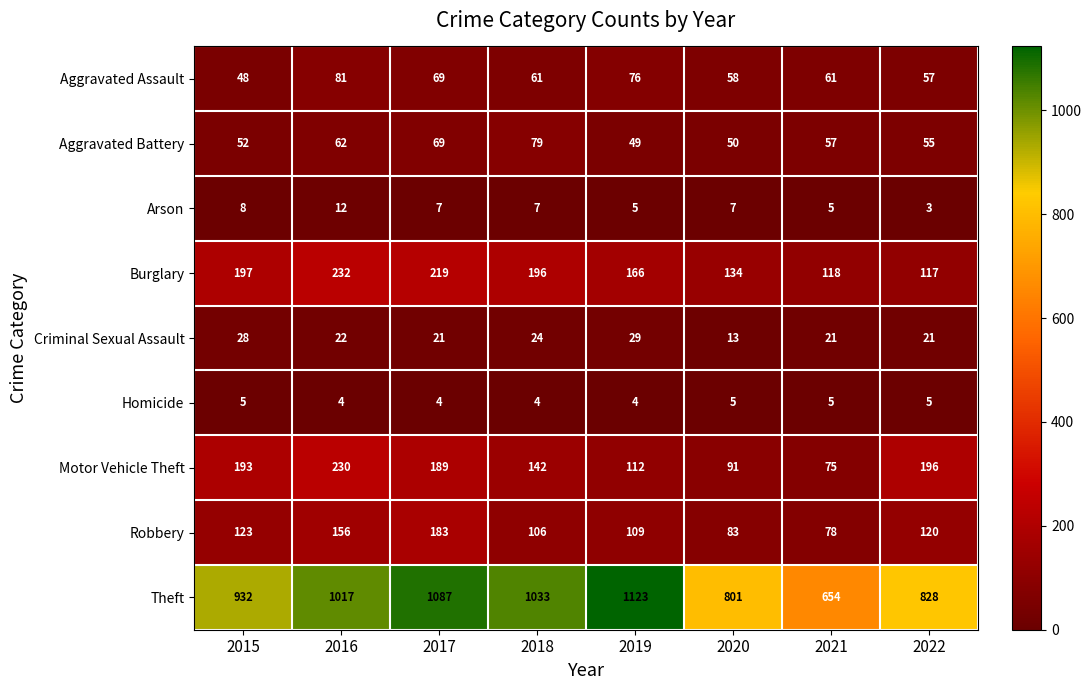

At which category does the chart reach its peak across all series?

2019